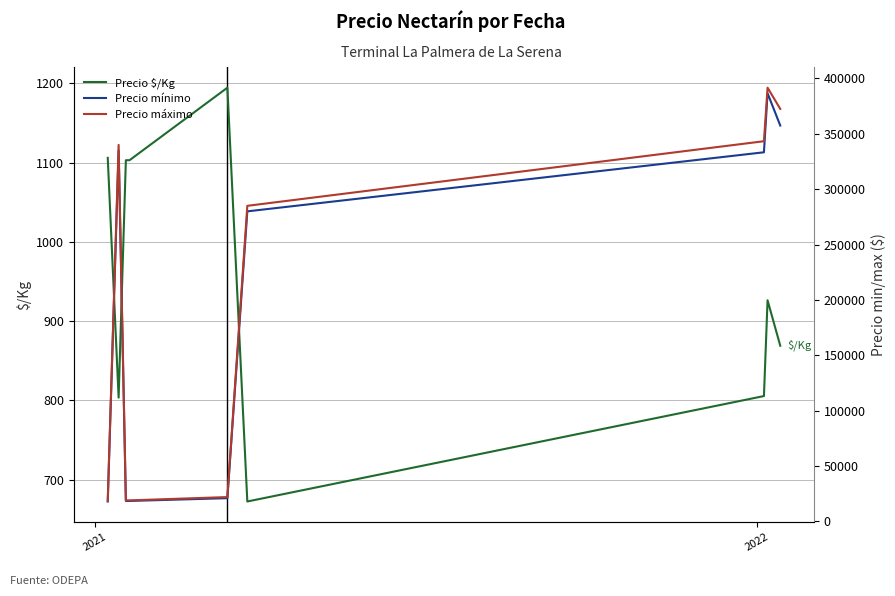

How many lines are shown in the chart?

3